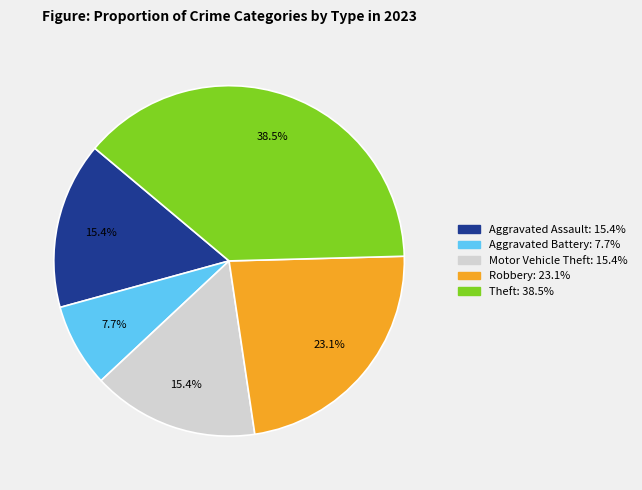

Is there a majority slice in this chart?

No